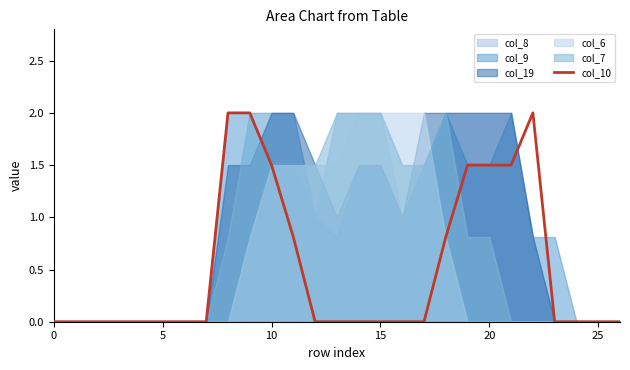

How many data points does each series have?

27